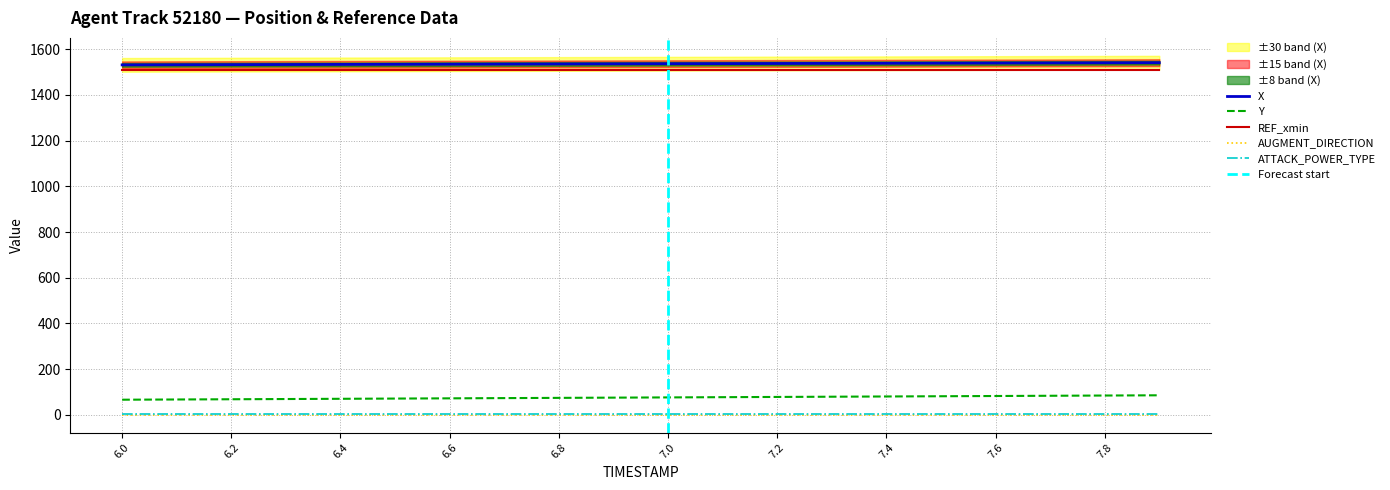

Is it true that ATTACK_POWER_TYPE equals 1.7 at 5?

False